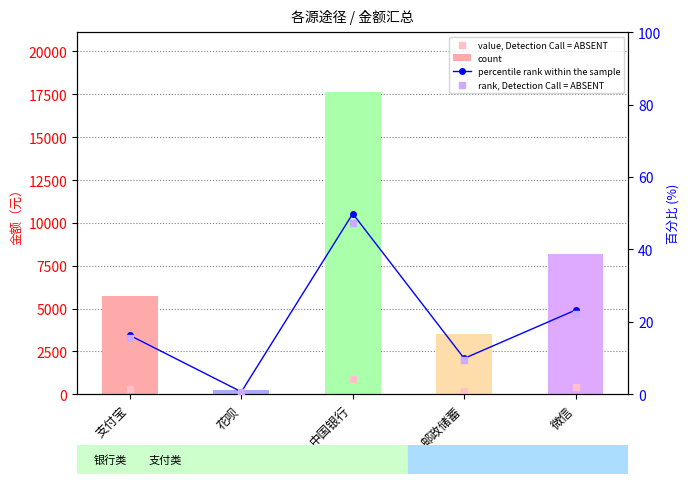

Which series has the largest Y range (max minus min)?

count